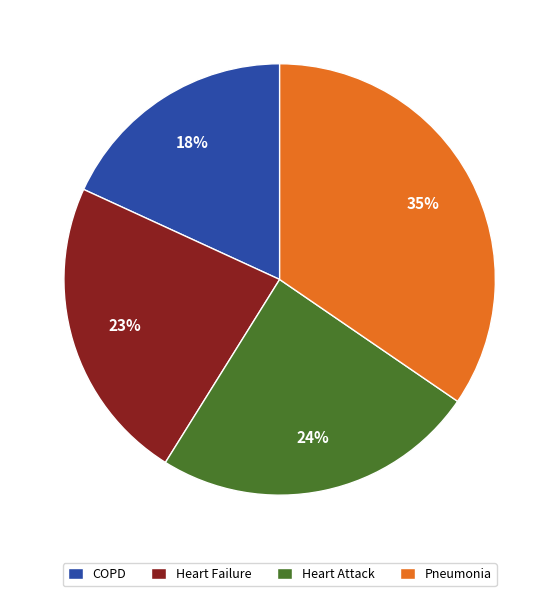

Is it true that Pneumonia is 47% of the pie?

False